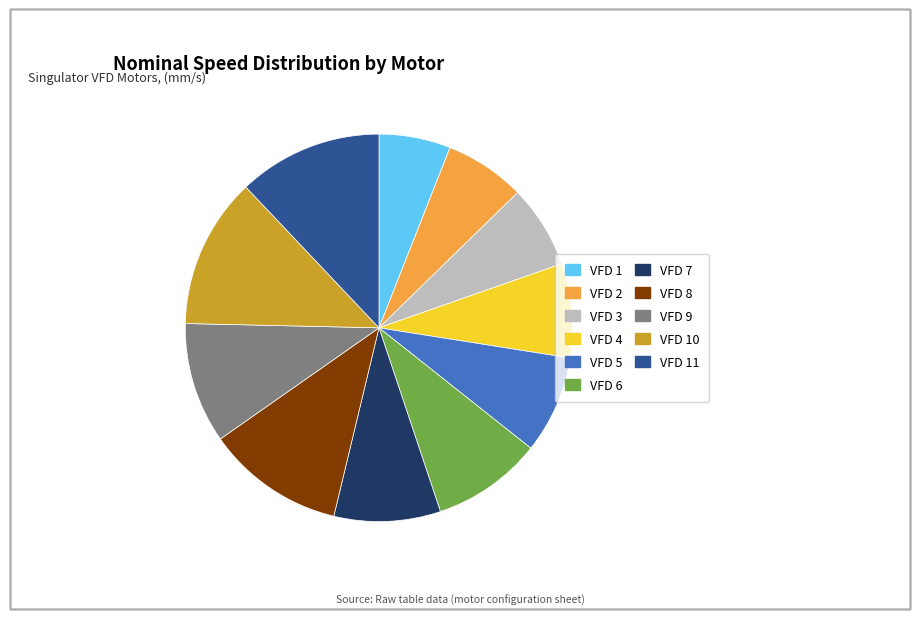

Approximately how many times larger is the value at VFD 3 compared to VFD 4?

0.9